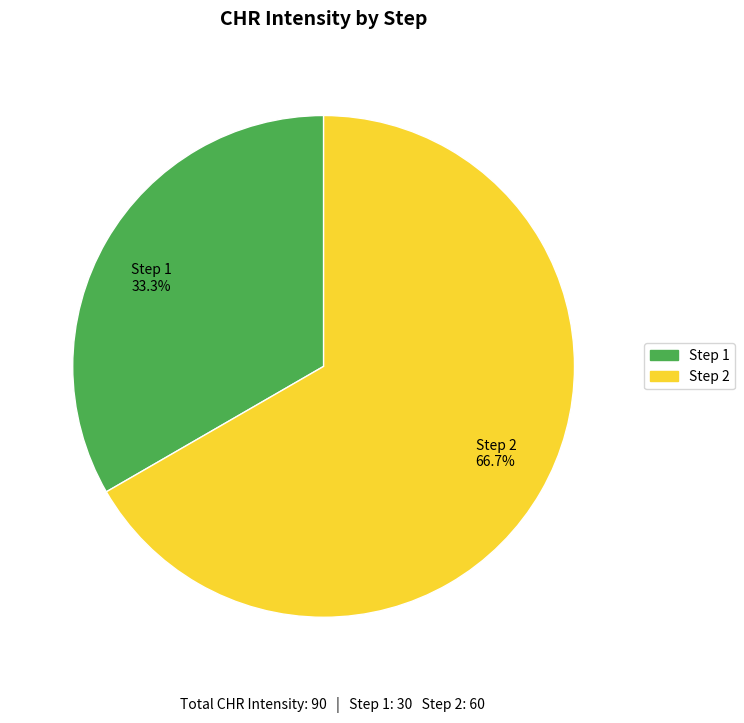

Is there any slice that represents more than half of the pie?

Yes